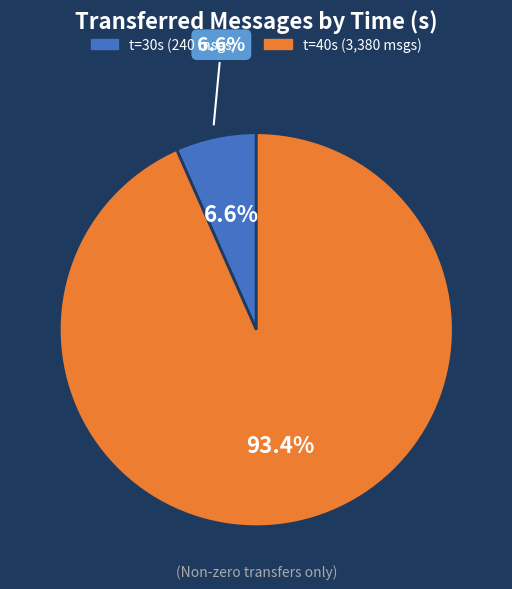

Count the number of slices in the pie.

5